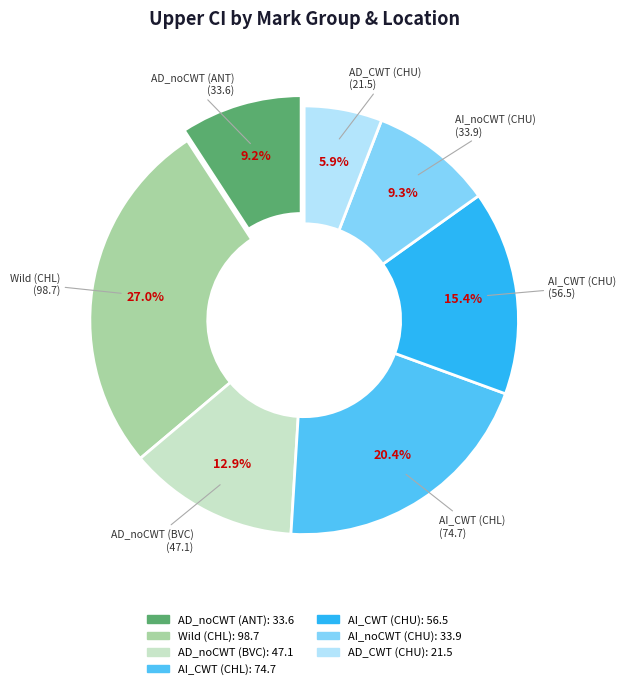

What is the largest slice in the pie chart?

Wild (CHL)